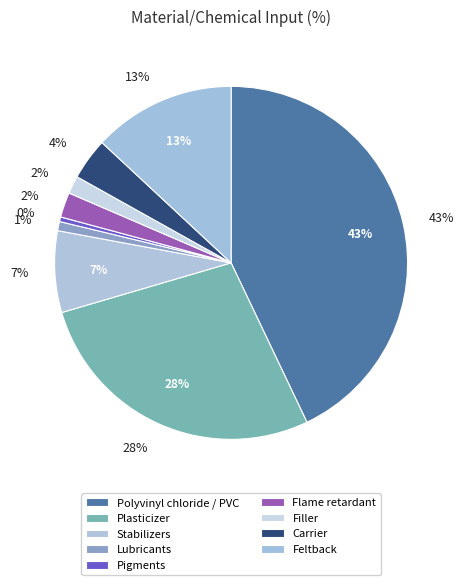

What percentage do Lubricants and Pigments together represent?

1.3%